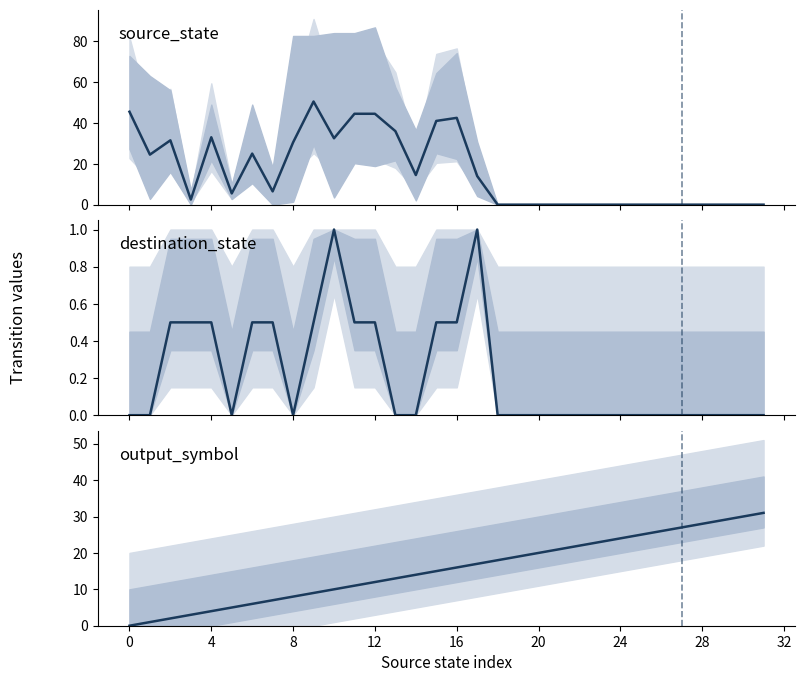

How many intersections are there between source_state line and destination_state mean?

5